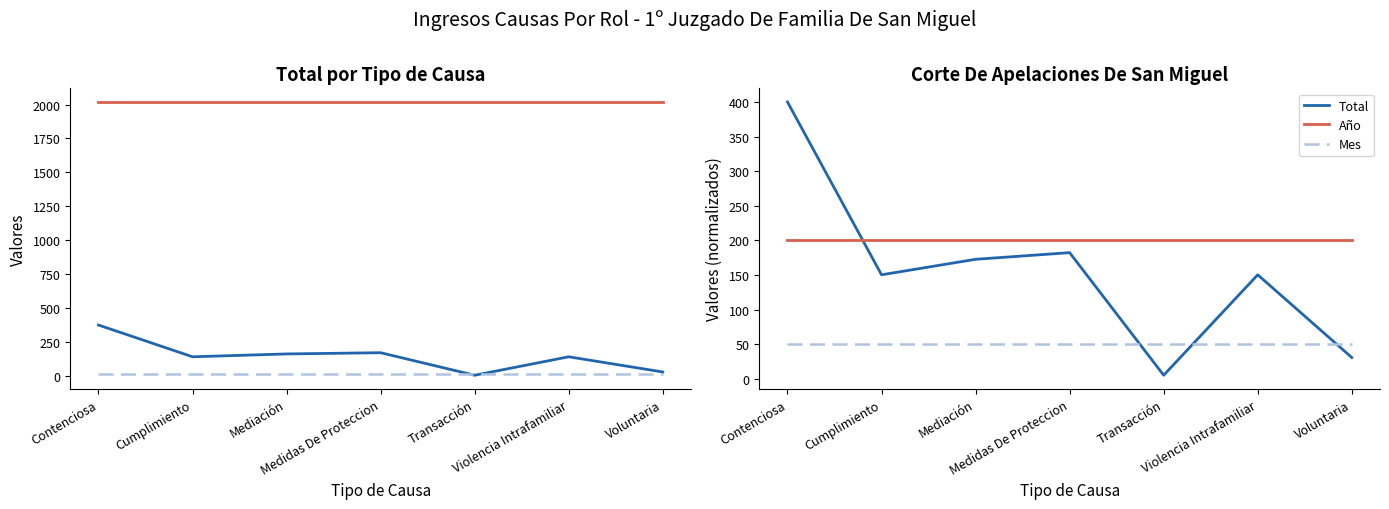

True or false: Año and Mes cross at least once.

False